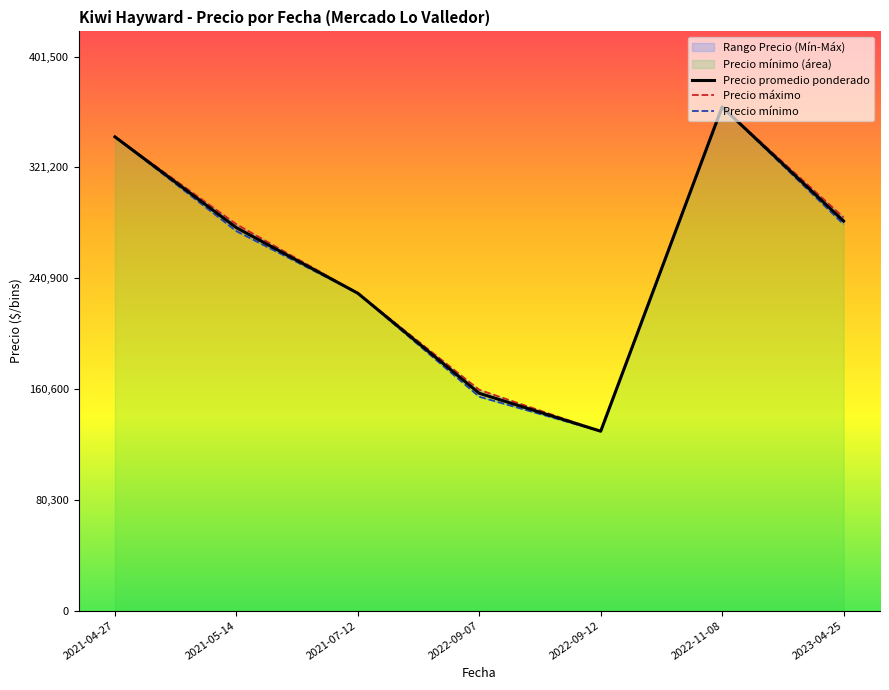

Where is the first local maximum for Precio máximo?

2021-04-27